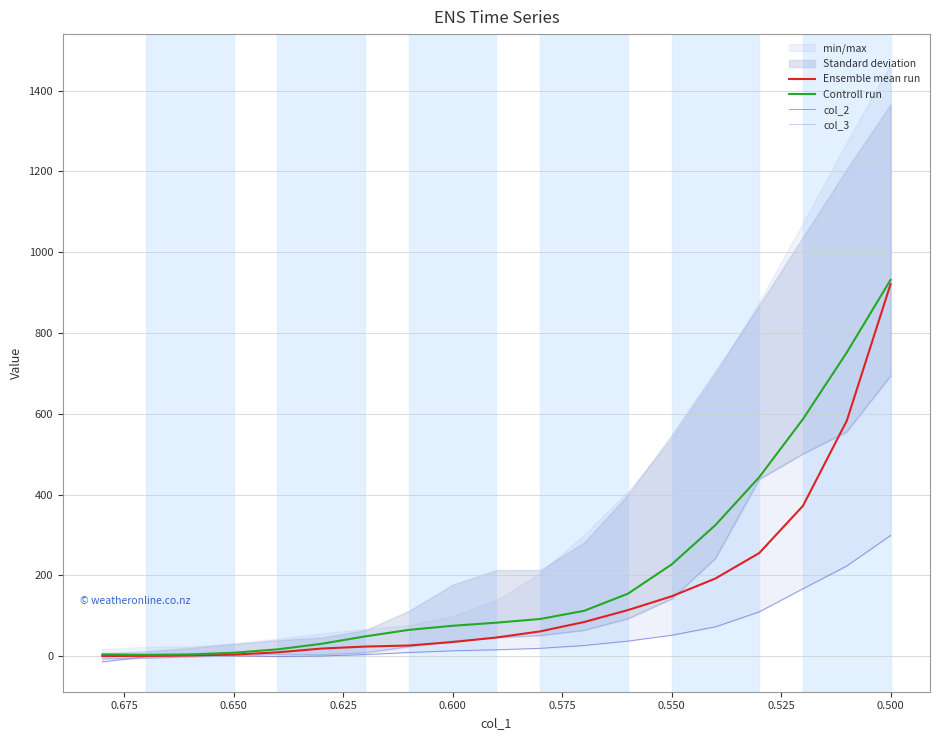

What is the difference between the second highest and second lowest values in the col_2 series?

224.9